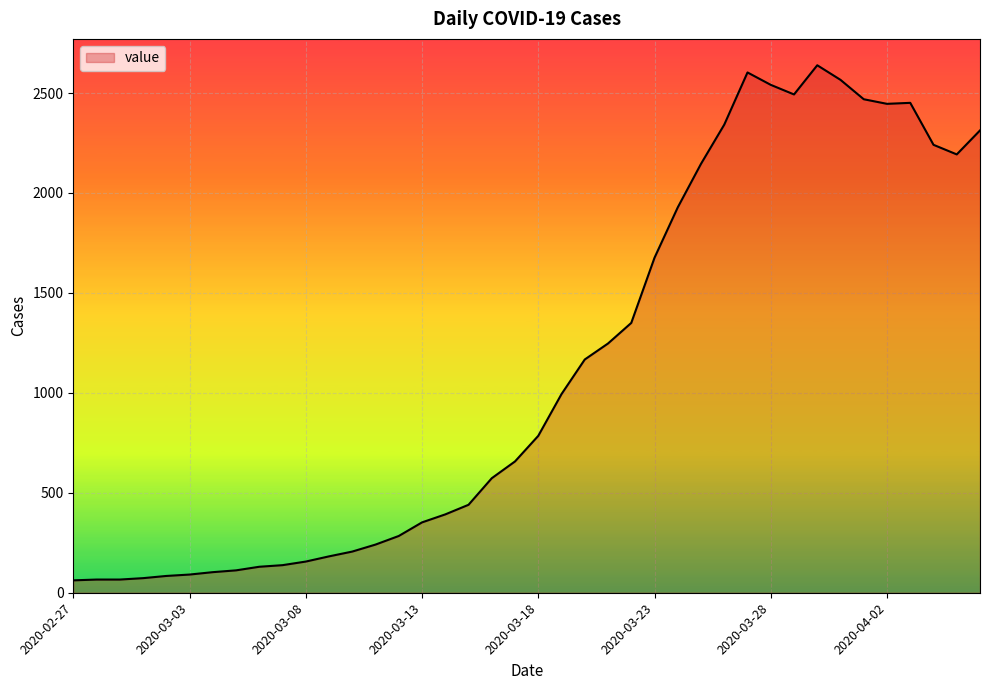

What is the minimum value shown in the chart?

62